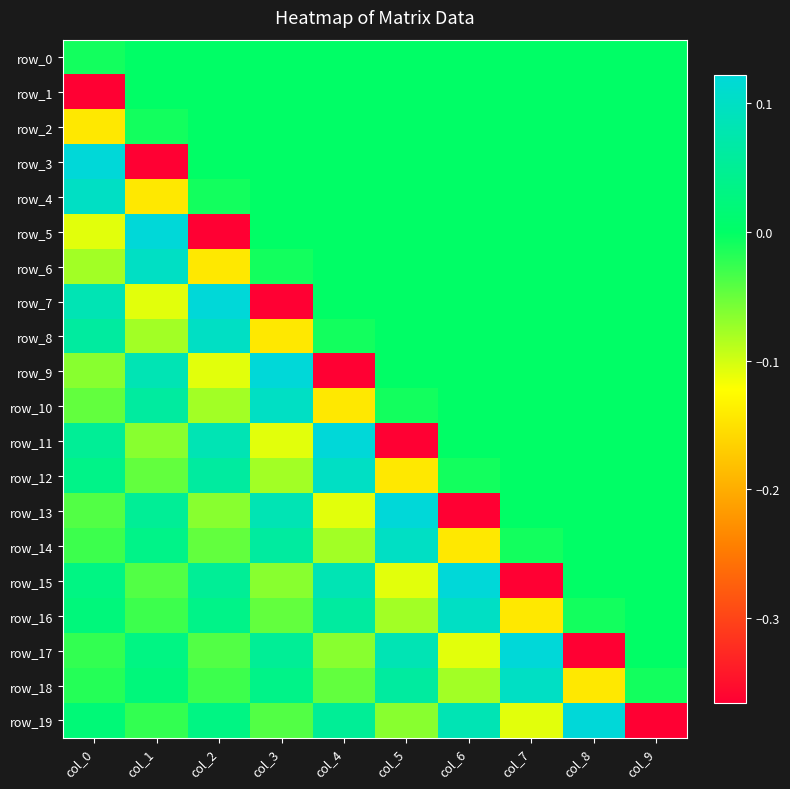

True or false: row_9 has a value of 0.0 at col_7.

True